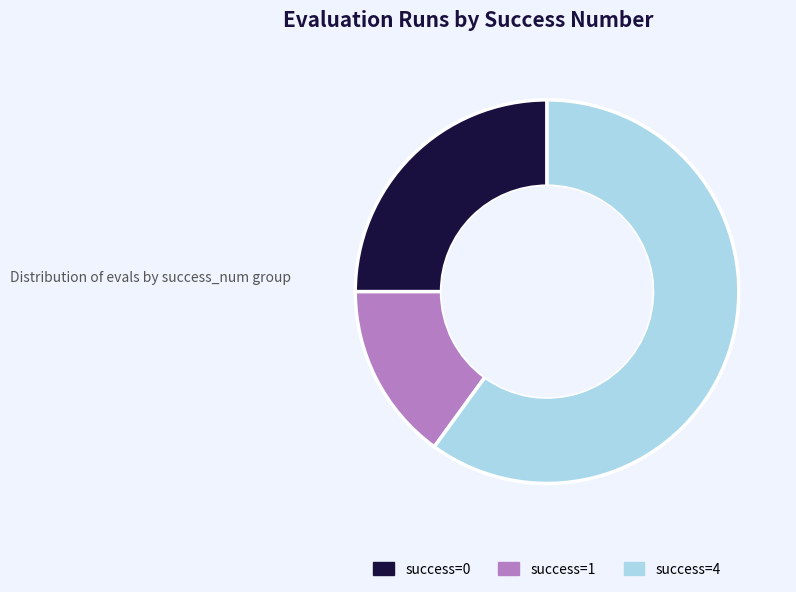

Do success=1 and success=4 together represent more than half of the pie?

Yes